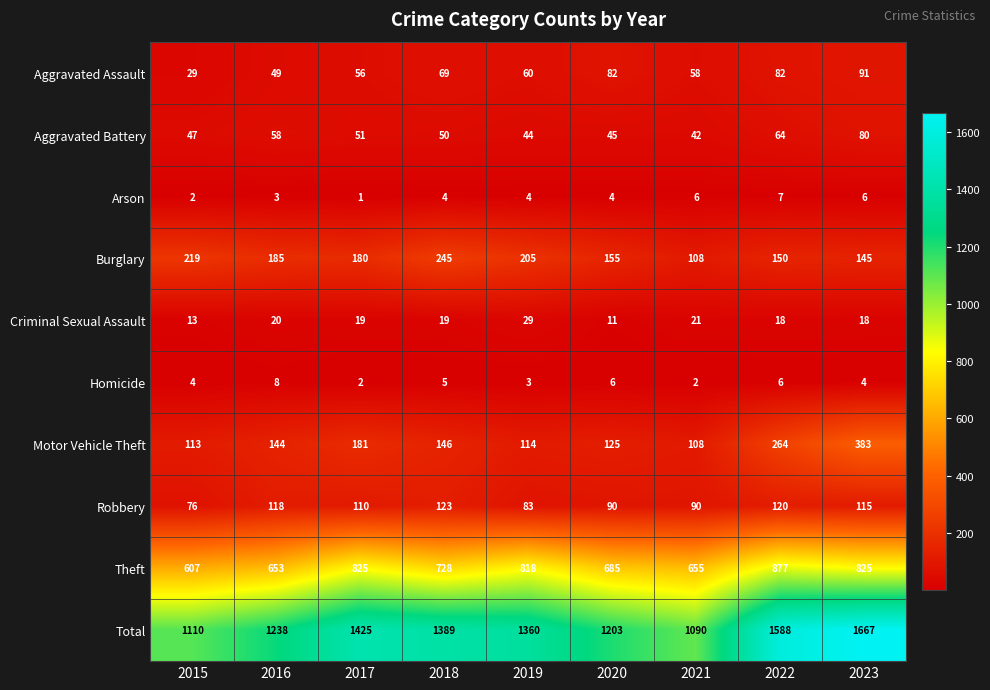

What is the difference between the highest and lowest values at 2018?

1385